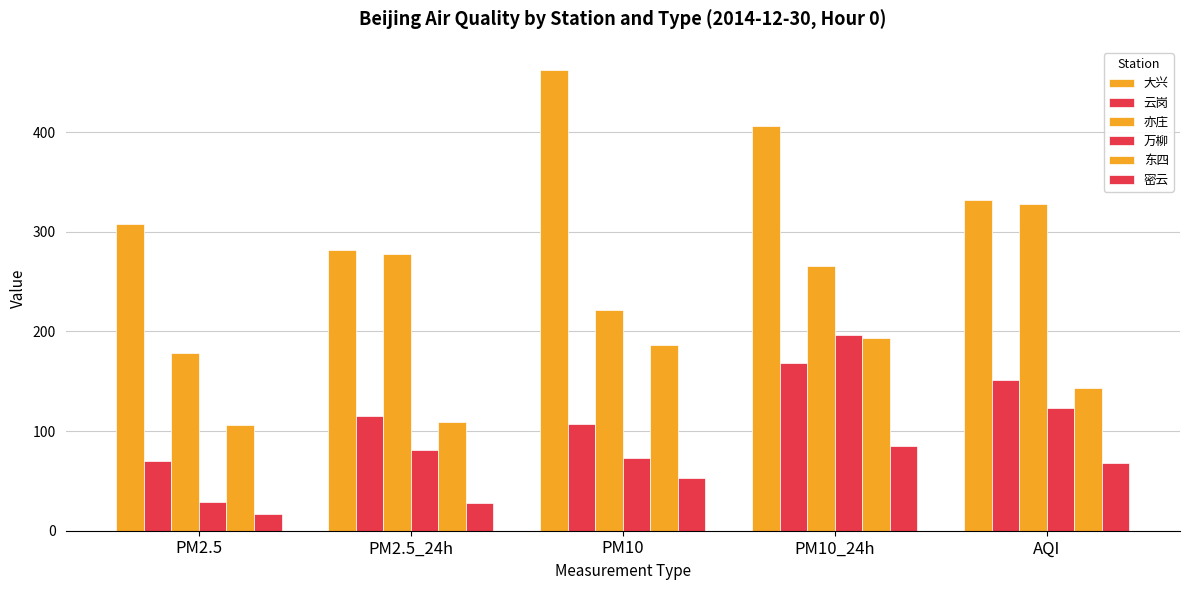

What value does the 密云 series have at PM10?

53.4